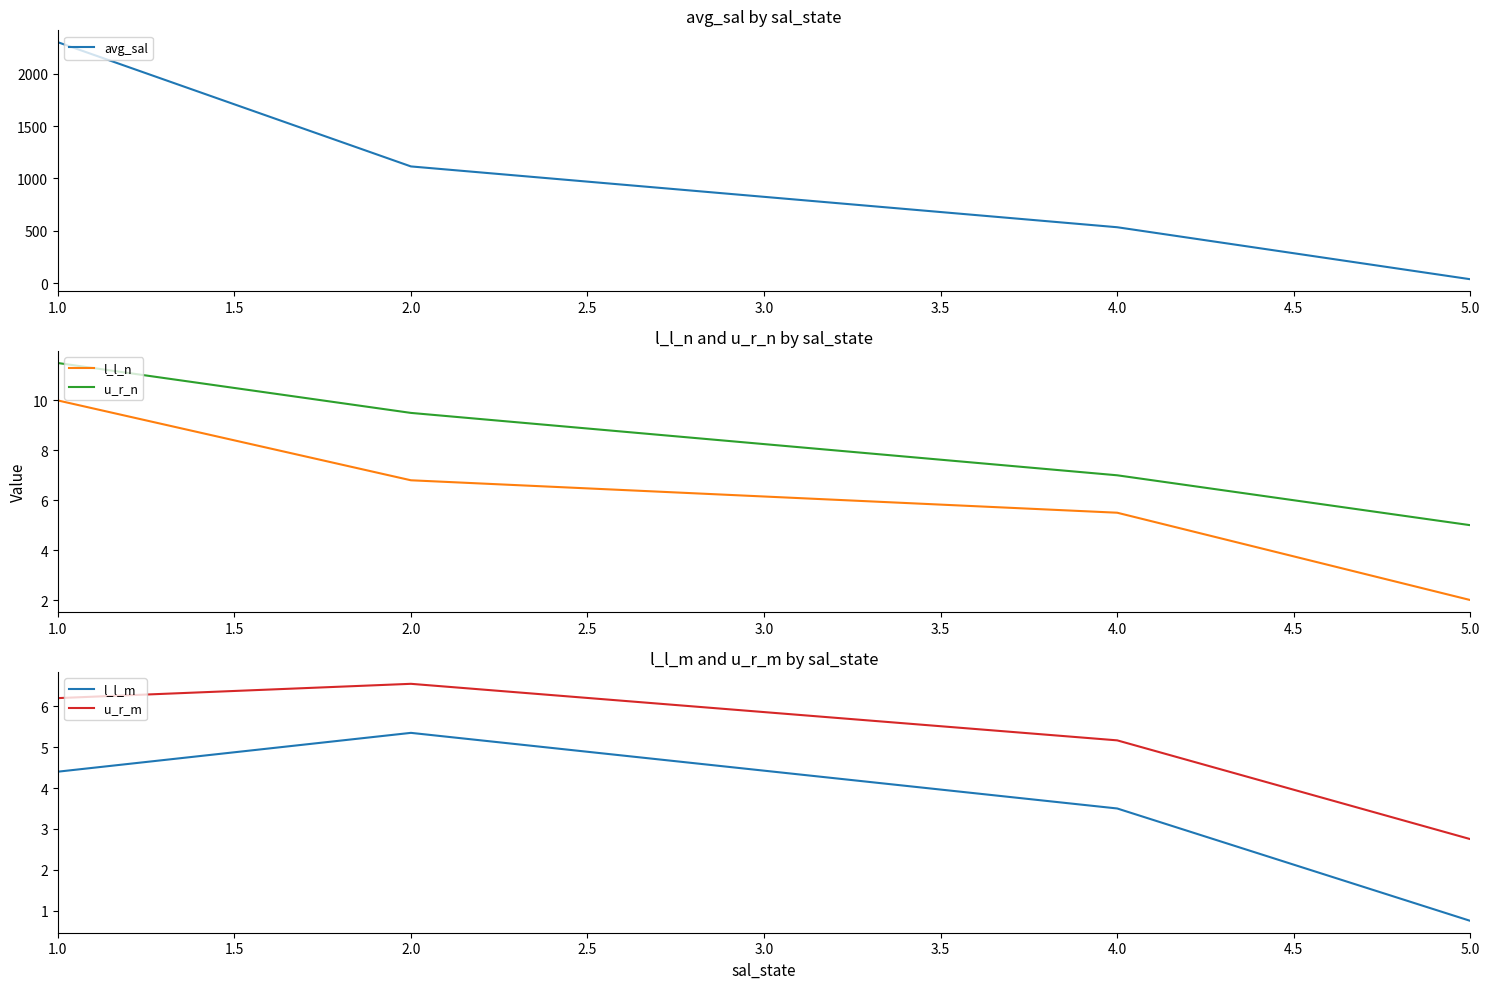

At which label is l_l_n closest to 6?

4.0